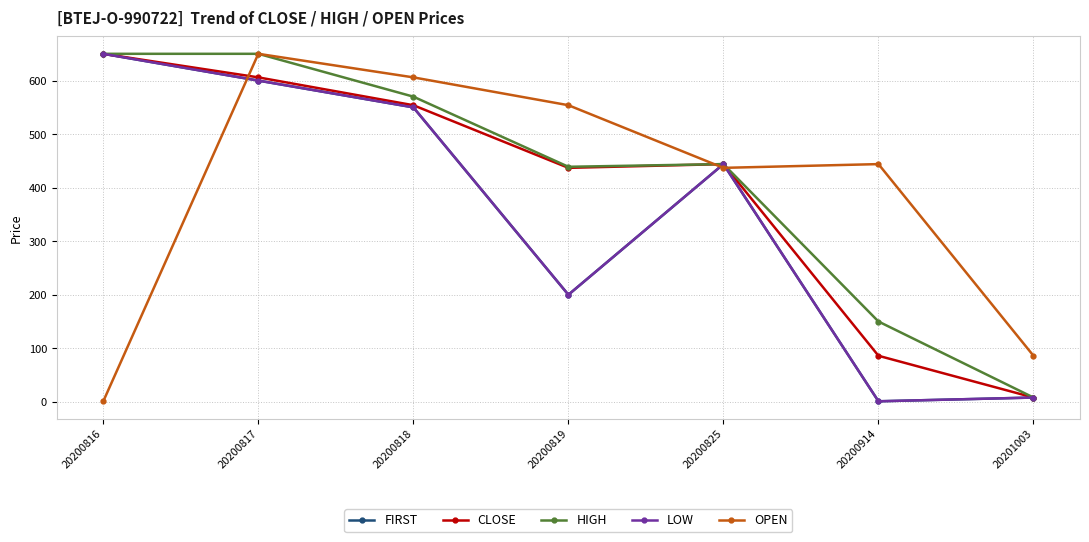

Reading left to right, list all the values displayed in this chart.

FIRST: 650	600	550	200	444	1	8
CLOSE: 650	606	554	437	444	86	8
HIGH: 650	650	570	439	444	150	8
LOW: 650	600	550	200	444	1	8
OPEN: 1	650	606	554	437	444	86